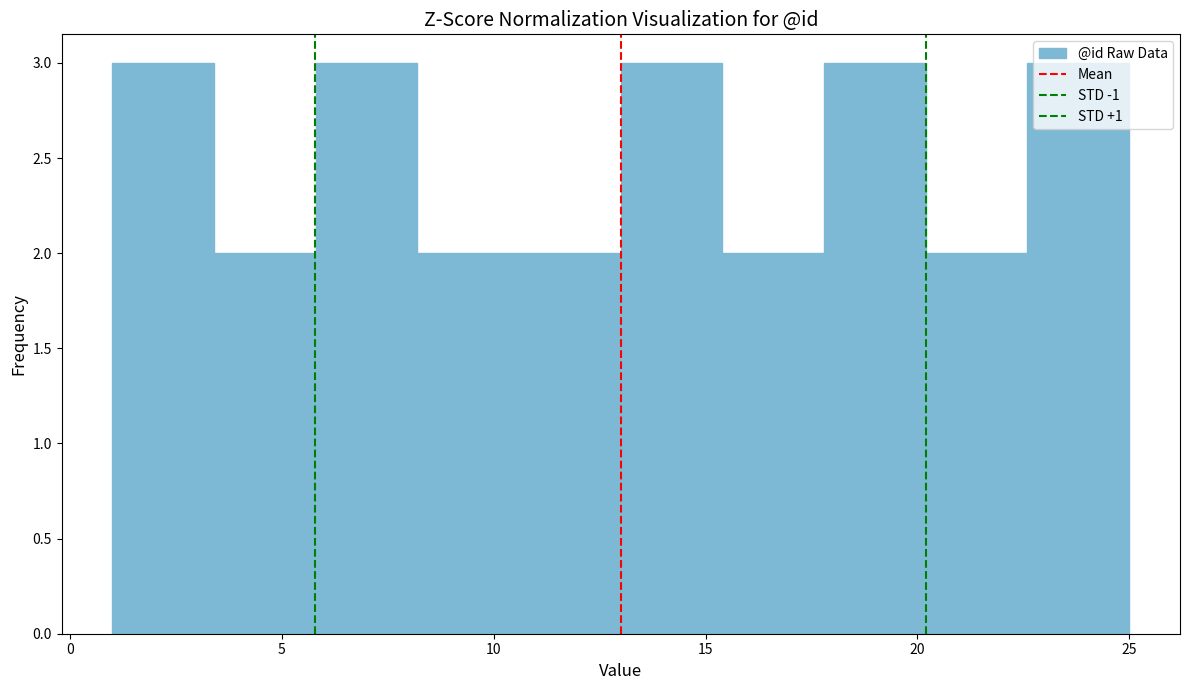

Reading left to right, transcribe this chart: for each bar, give the range it covers on the x-axis and its height. Neither the bar edges nor the heights are printed on the chart, so give them approximately, as read against the axes.

1.0 to 3.4: 3
3.4 to 5.8: 2
5.8 to 8.2: 3
8.2 to 10.6: 2
10.6 to 13.0: 2
13.0 to 15.4: 3
15.4 to 17.8: 2
17.8 to 20.2: 3
20.2 to 22.6: 2
22.6 to 25.0: 3